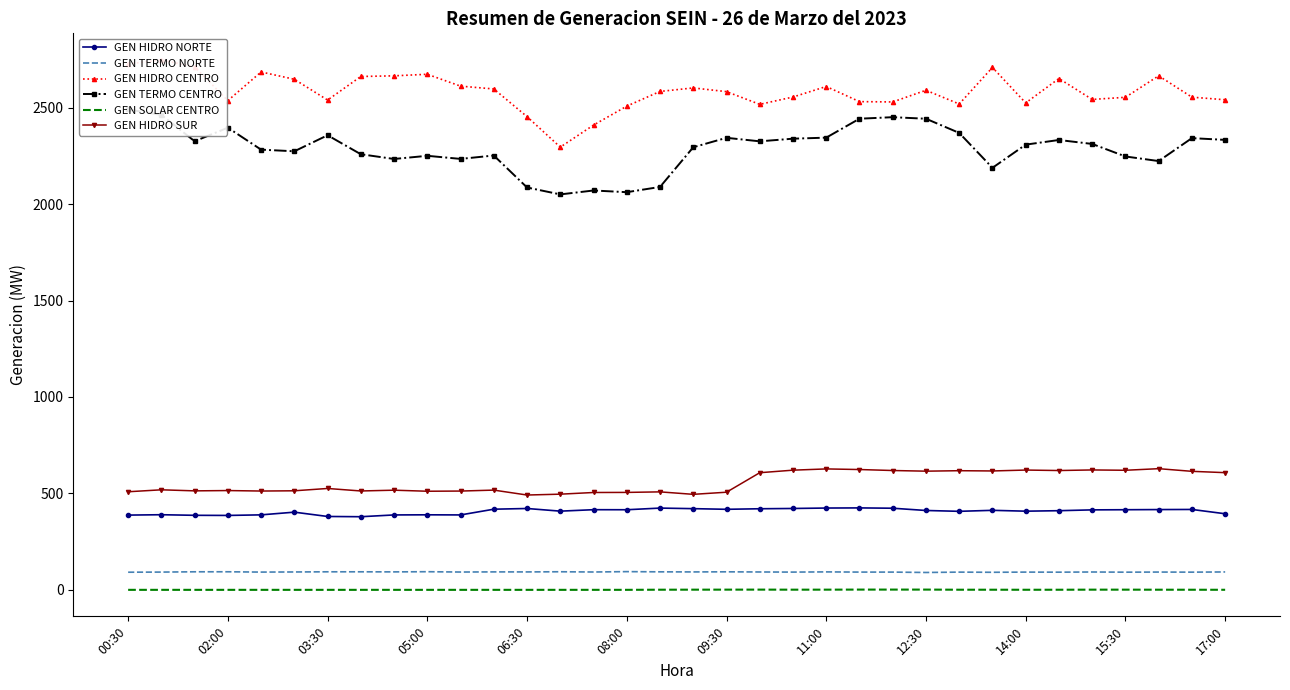

Rank the series at 17 from lowest to highest value.

GEN SOLAR CENTRO, GEN TERMO NORTE, GEN HIDRO NORTE, GEN HIDRO SUR, GEN TERMO CENTRO, GEN HIDRO CENTRO